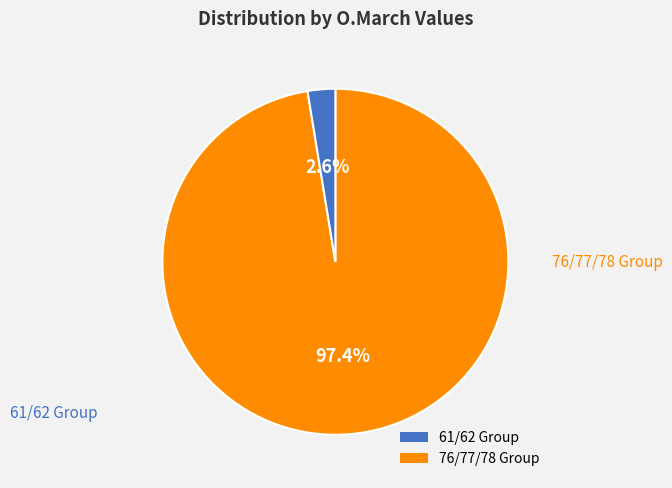

Combined, what portion of the pie is 76/77/78 Group and 61/62 Group?

100.0%